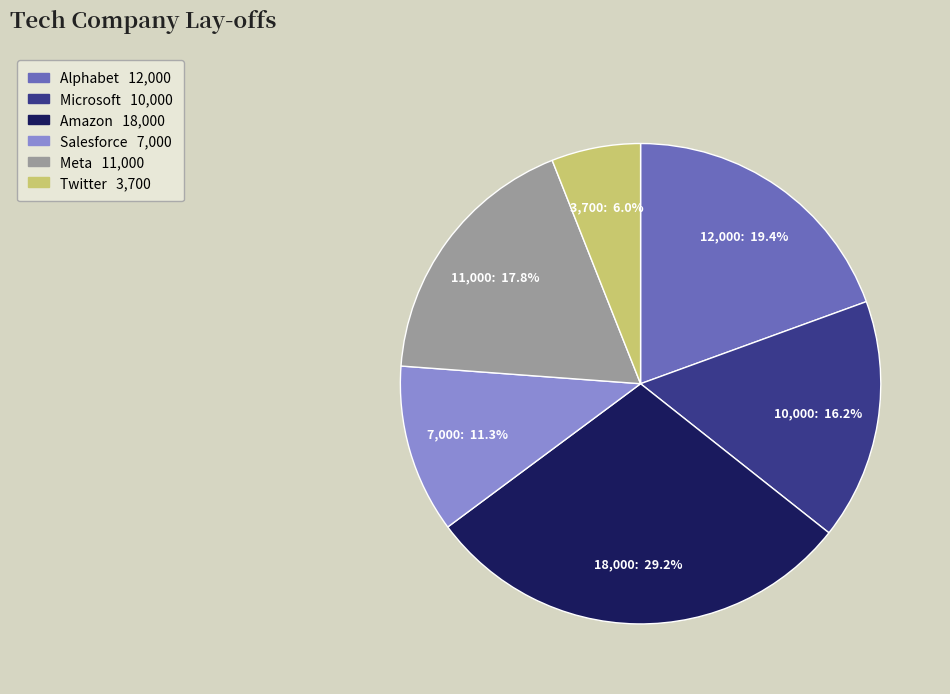

Does Amazon represent more than half of the total?

No